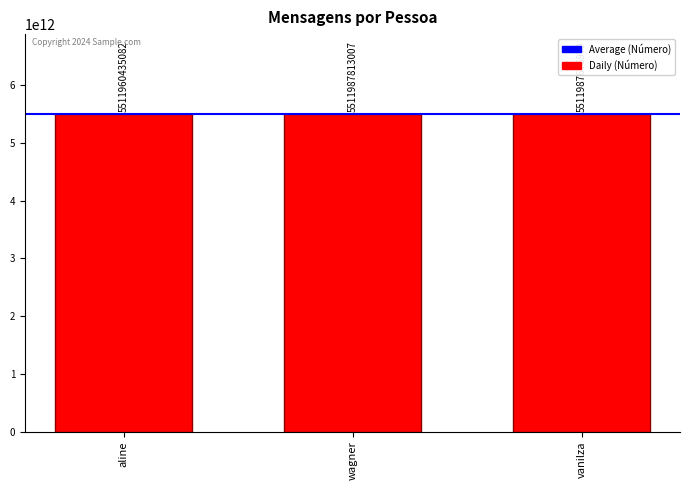

At which label is the value closest to 5511974124044?

vanilza